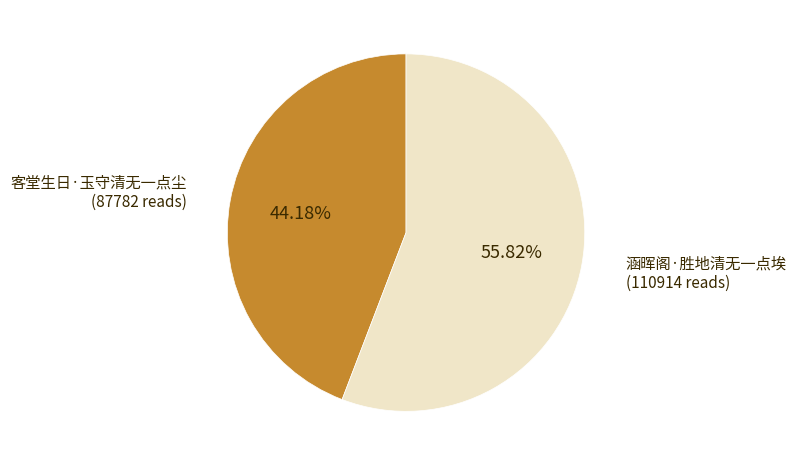

Rank the categories by value from highest to lowest.

涵晖阁·胜地清无一点埃, 客堂生日·玉守清无一点尘